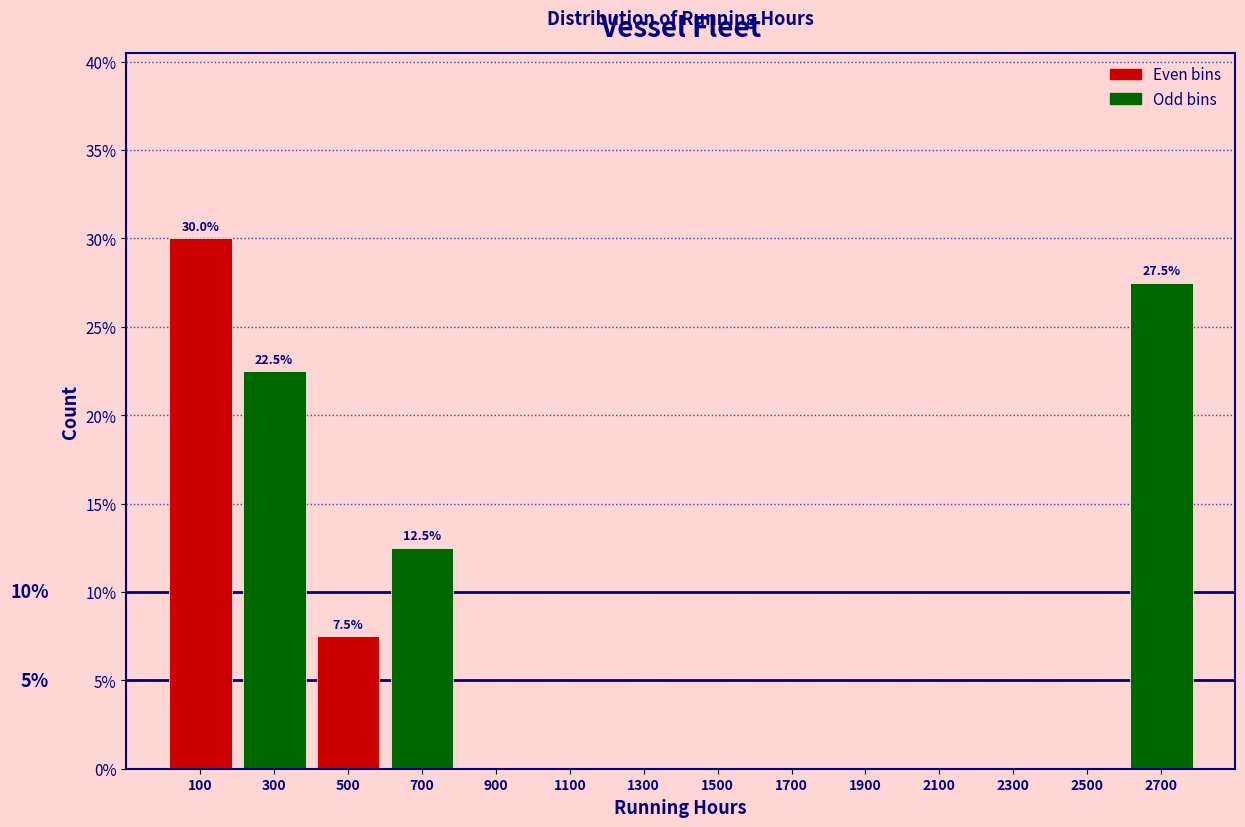

Which range on the x-axis has the tallest bar?

0 to 200